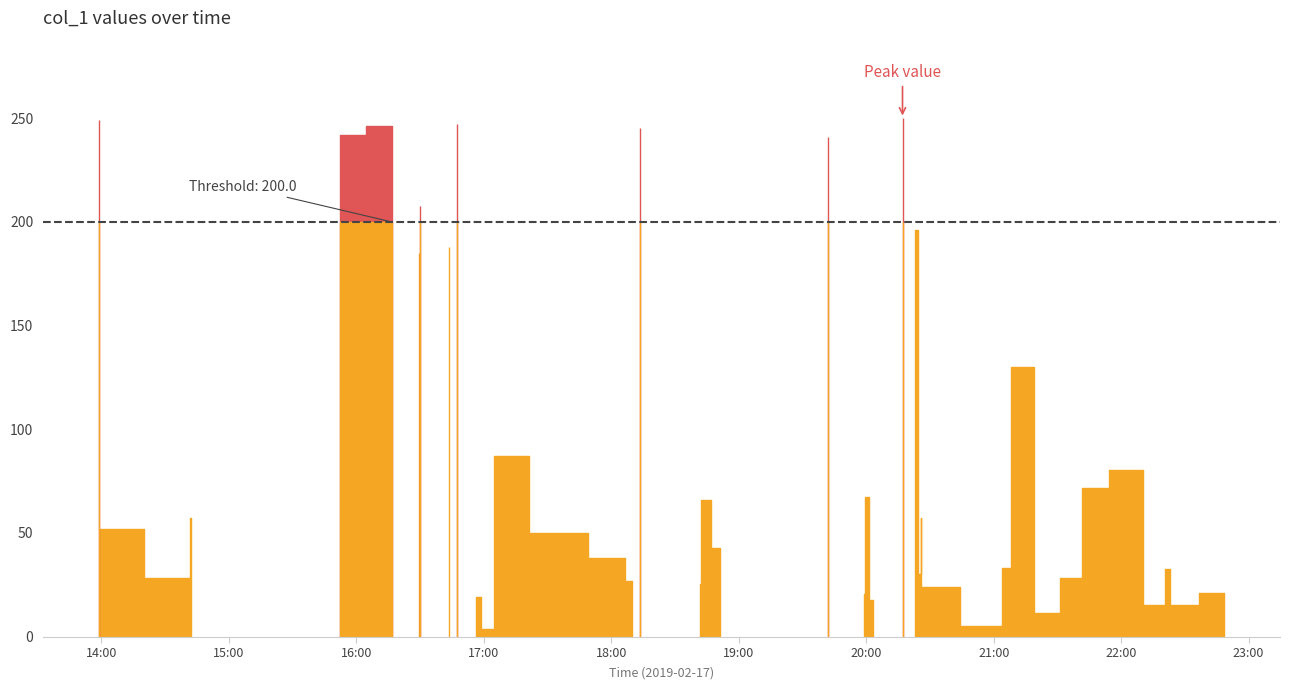

What is the approximate value at 2019-02-17 21:27:23?

11.3